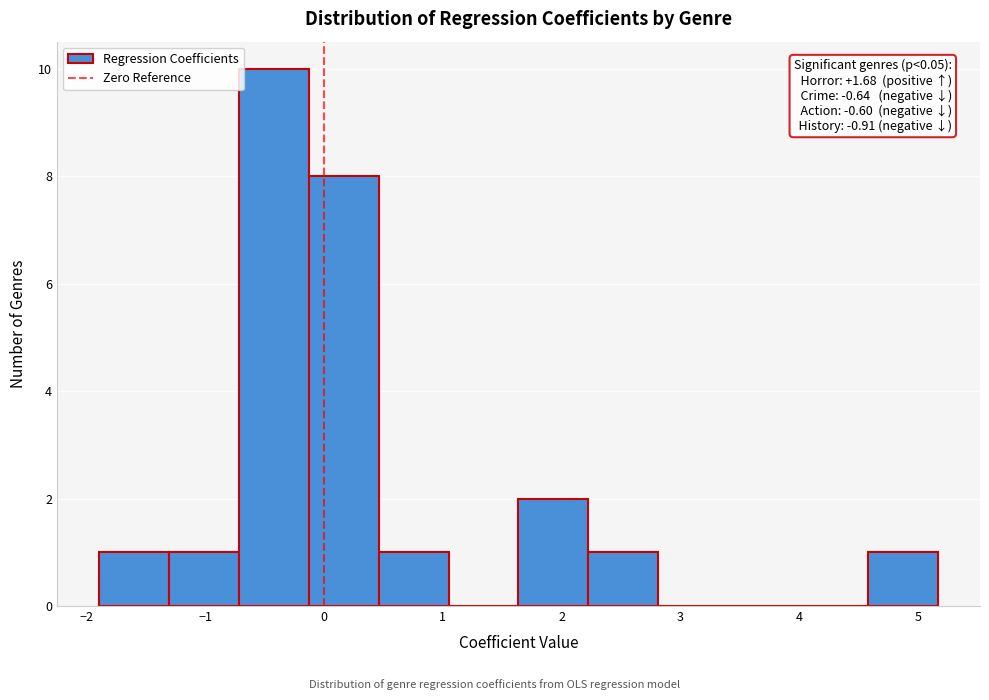

Which range on the x-axis has the tallest bar?

-0.7 to -0.1